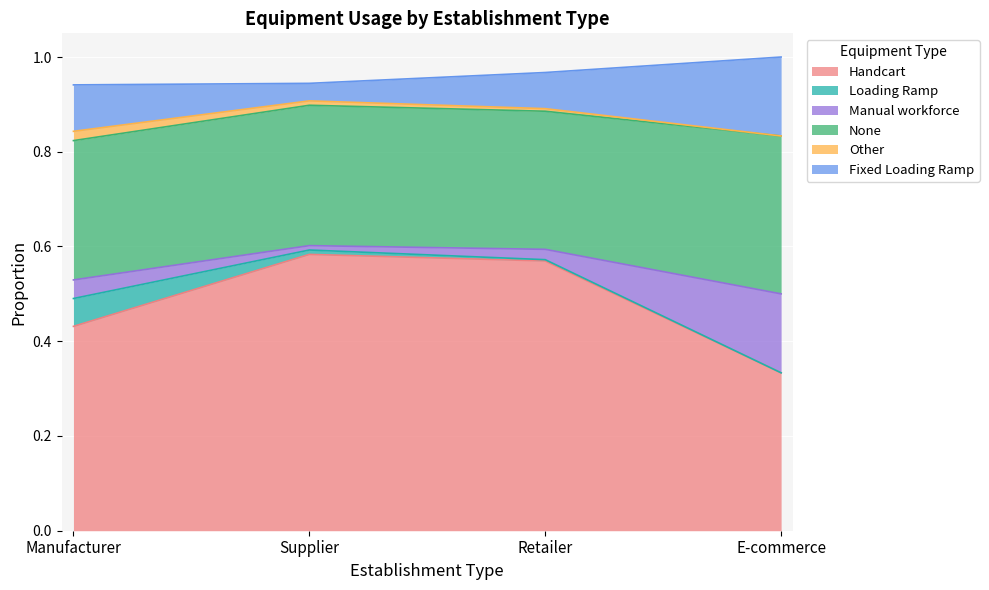

Rank the categories by Other value from highest to lowest.

Manufacturer, Supplier, Retailer, E-commerce